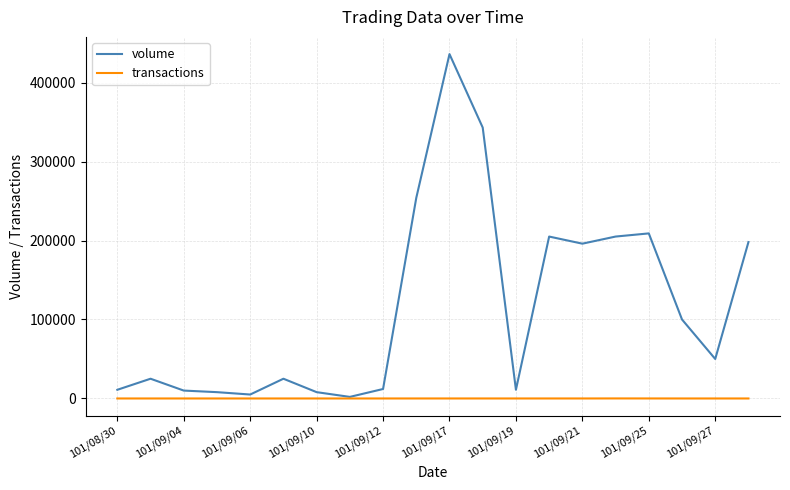

Rank the series by their average value, from lowest to highest.

transactions, volume